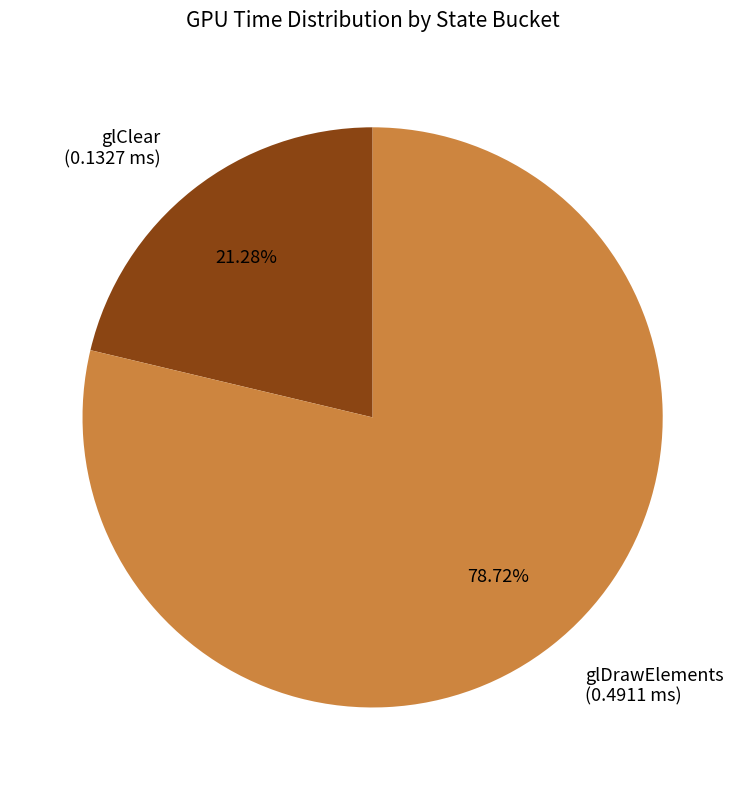

Rank the categories by value from highest to lowest.

glDrawElements (0.4911 ms), glClear (0.1327 ms)